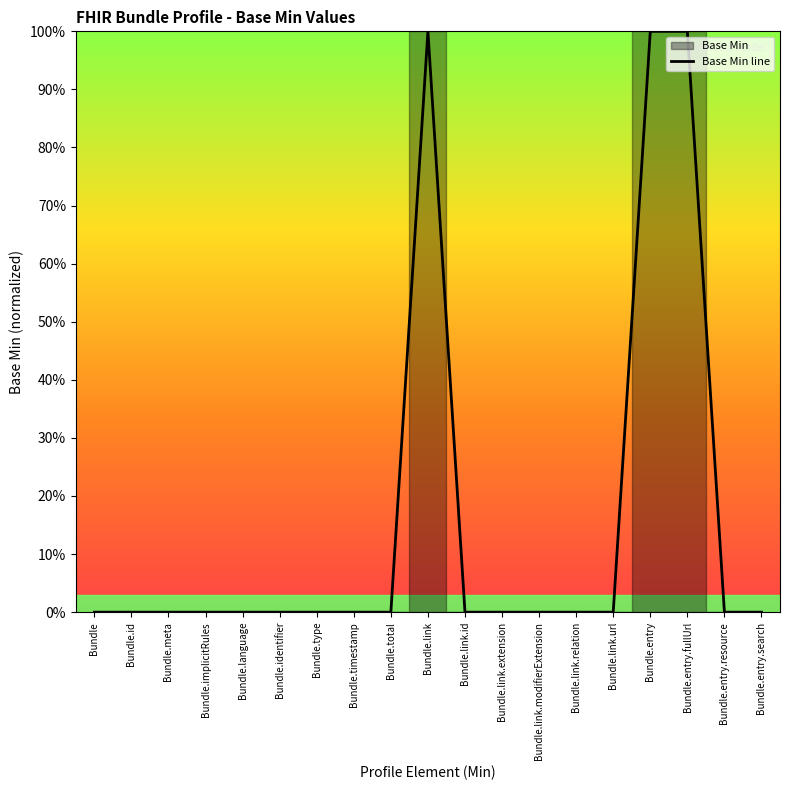

True or false: the data shows -1 at Bundle.entry.search.

False